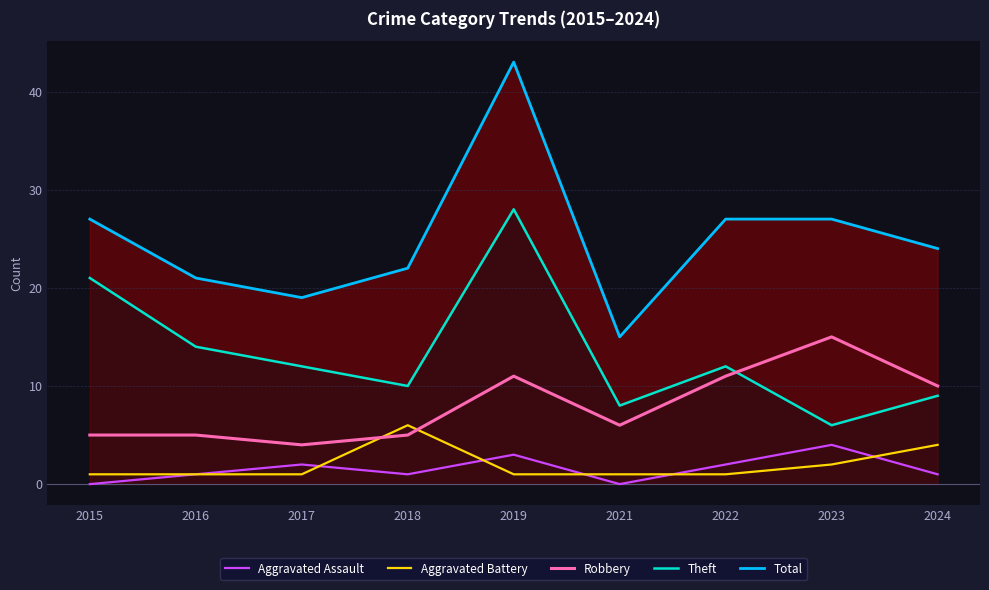

At which label is Aggravated Battery closest to 3?

2023